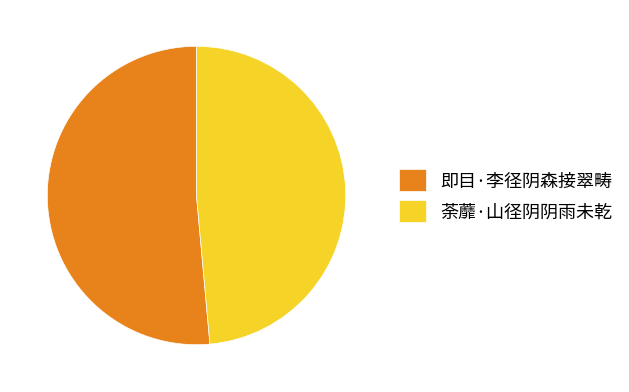

How many slices are in this pie chart?

2